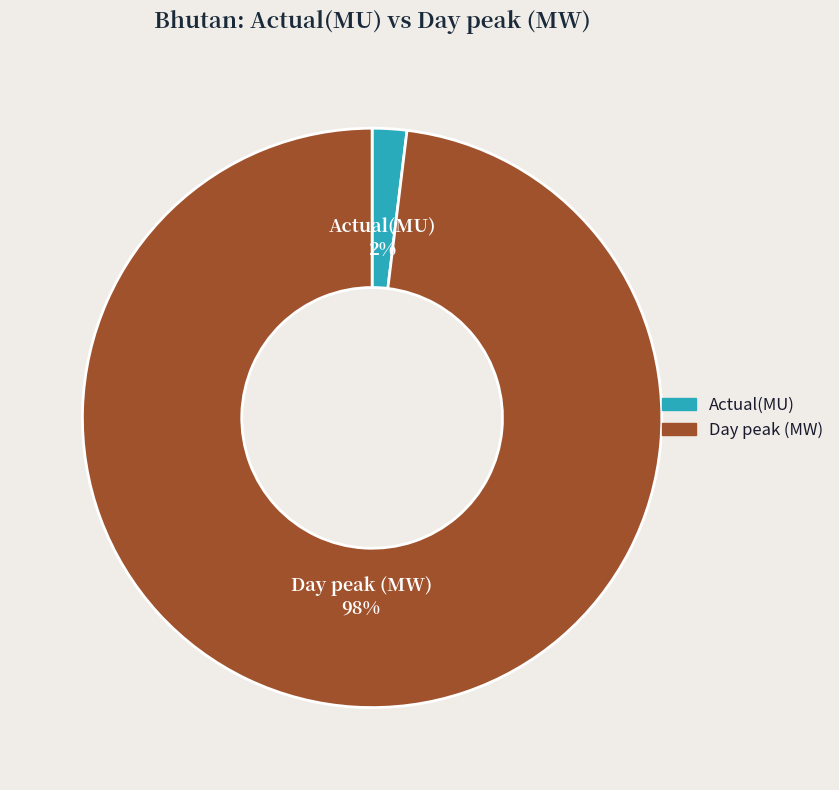

To the nearest percent, what is the average slice percentage?

50%